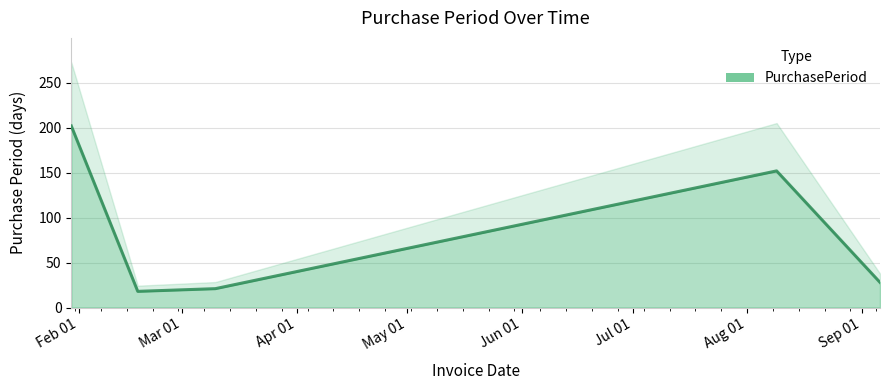

How many interior local valleys (lower than both neighbors) does the data have?

1